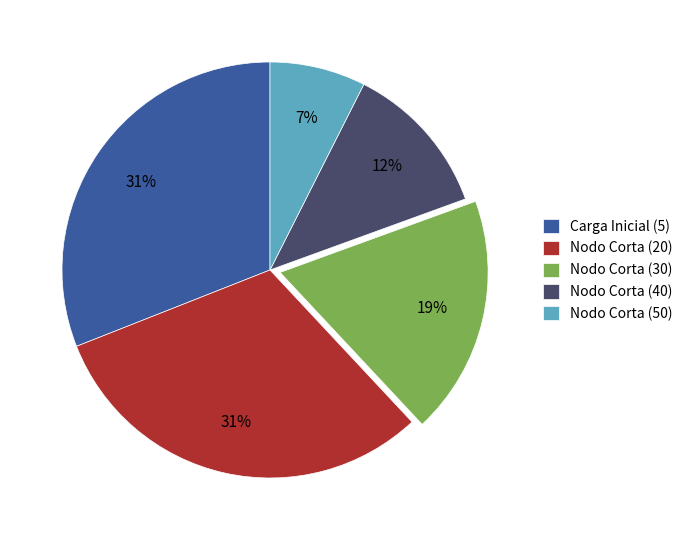

To the nearest percent, what is the difference between the largest and smallest slice percentages?

24%